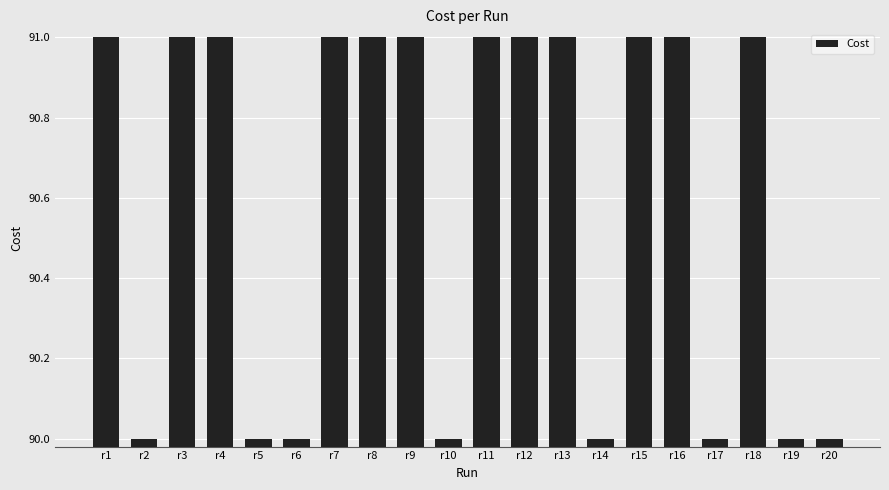

Reading left to right, what are all the values shown in this chart?

r1=91.0	r2=90.0	r3=91.0	r4=91.0	r5=90.0	r6=90.0	r7=91.0	r8=91.0	r9=91.0	r10=90.0	r11=91.0	r12=91.0	r13=91.0	r14=90.0	r15=91.0	r16=91.0	r17=90.0	r18=91.0	r19=90.0	r20=90.0